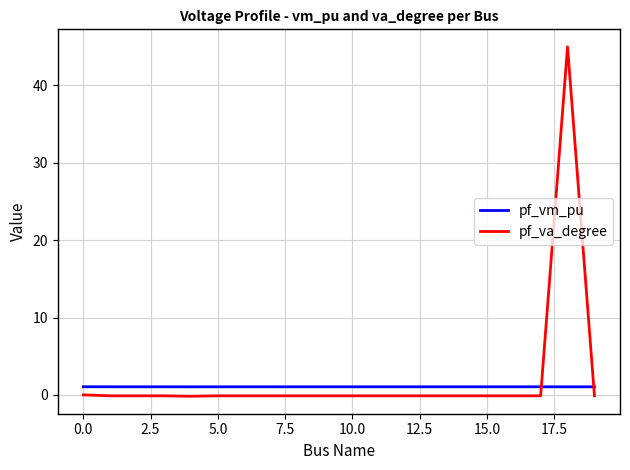

How many times do pf_vm_pu and pf_va_degree cross each other?

2